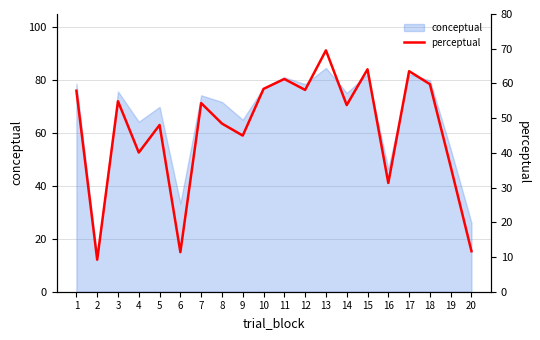

What is the value of the 15th point from the left?

64.1